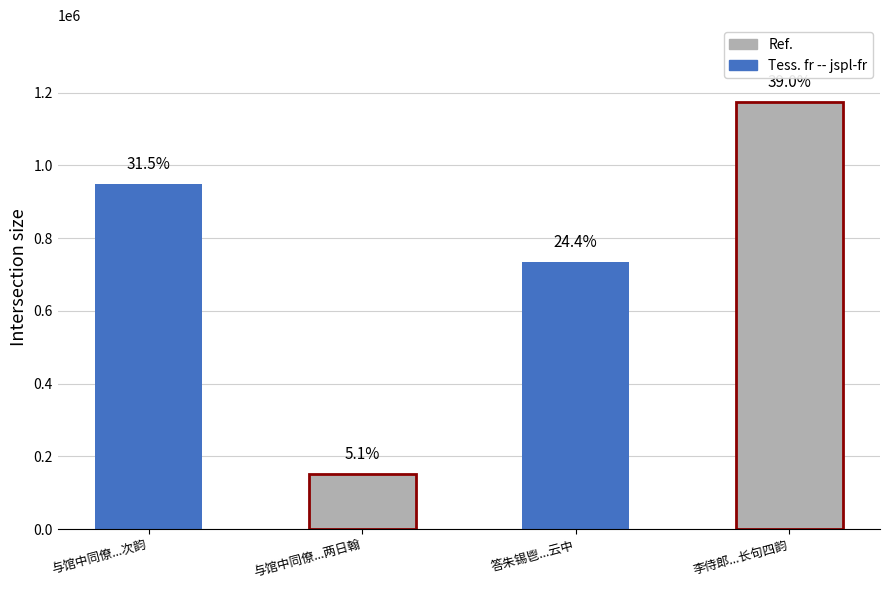

Rank the categories by value from lowest to highest.

与馆中同僚会邦衡侍郎于南山真珠园后两日翰, 答朱锡鬯过广陵见怀之作时谒曹侍郎于云中, 与馆中同僚会邦衡侍郎于南山真珠园后两日翰苑作开讲会予不赴邦衡有诗见怀次韵, 李侍郎于阳羡里富有泉石牧亦于阳羡粗有薄产叙旧述怀因献长句四韵